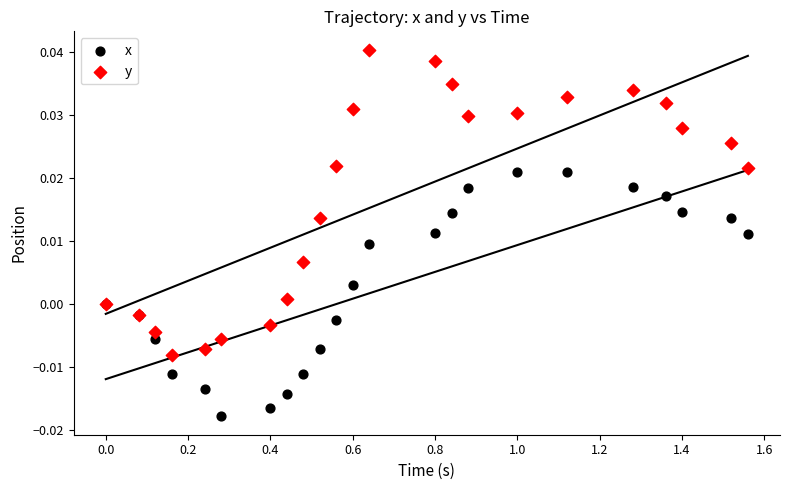

Which series reaches the minimum Y coordinate?

x